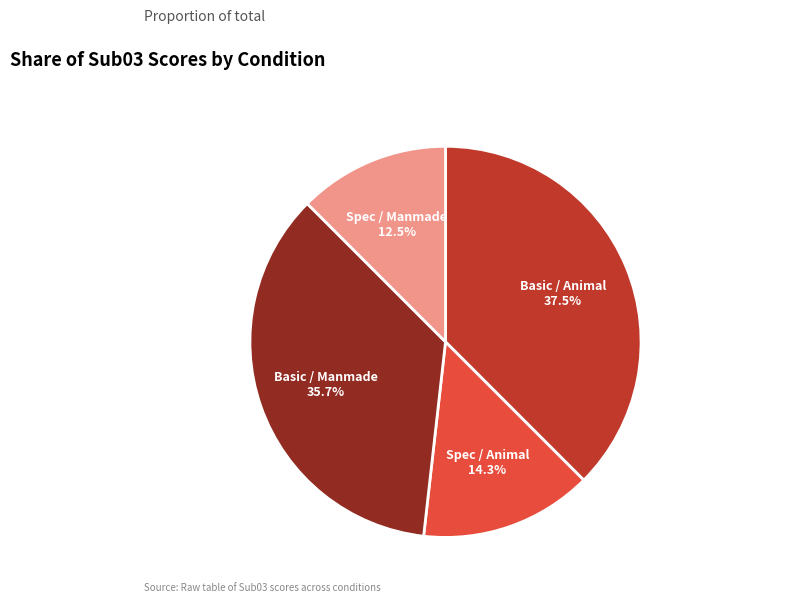

Does Basic / Manmade represent more than half of the total?

No